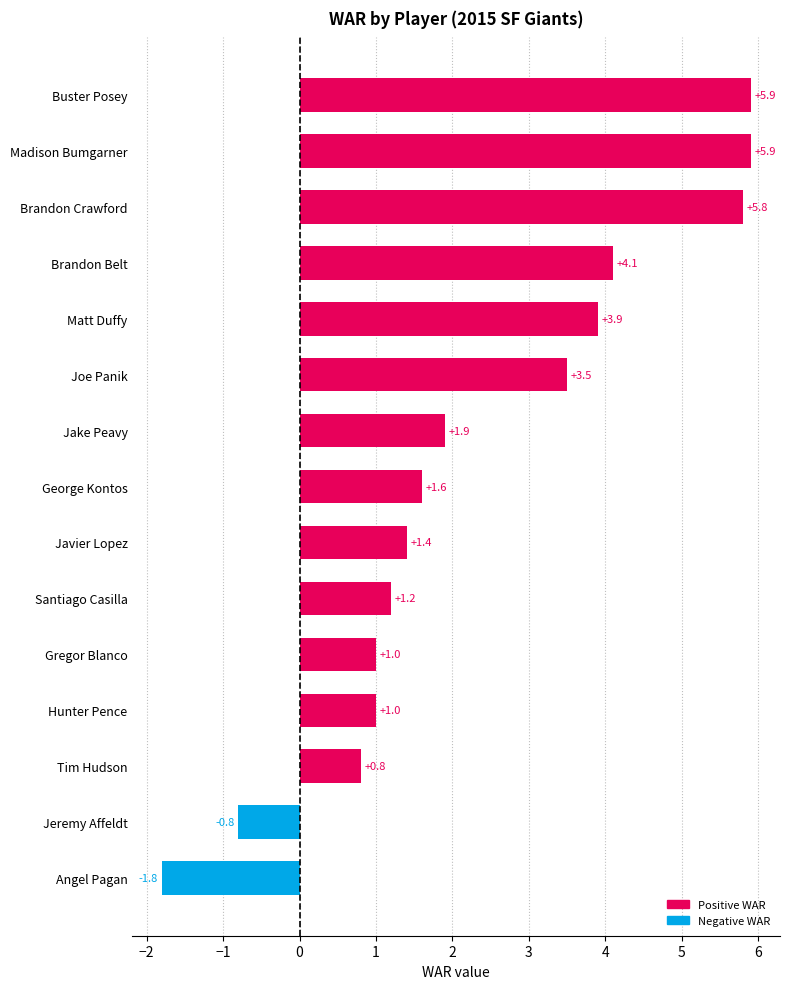

How many bars are there in total?

15